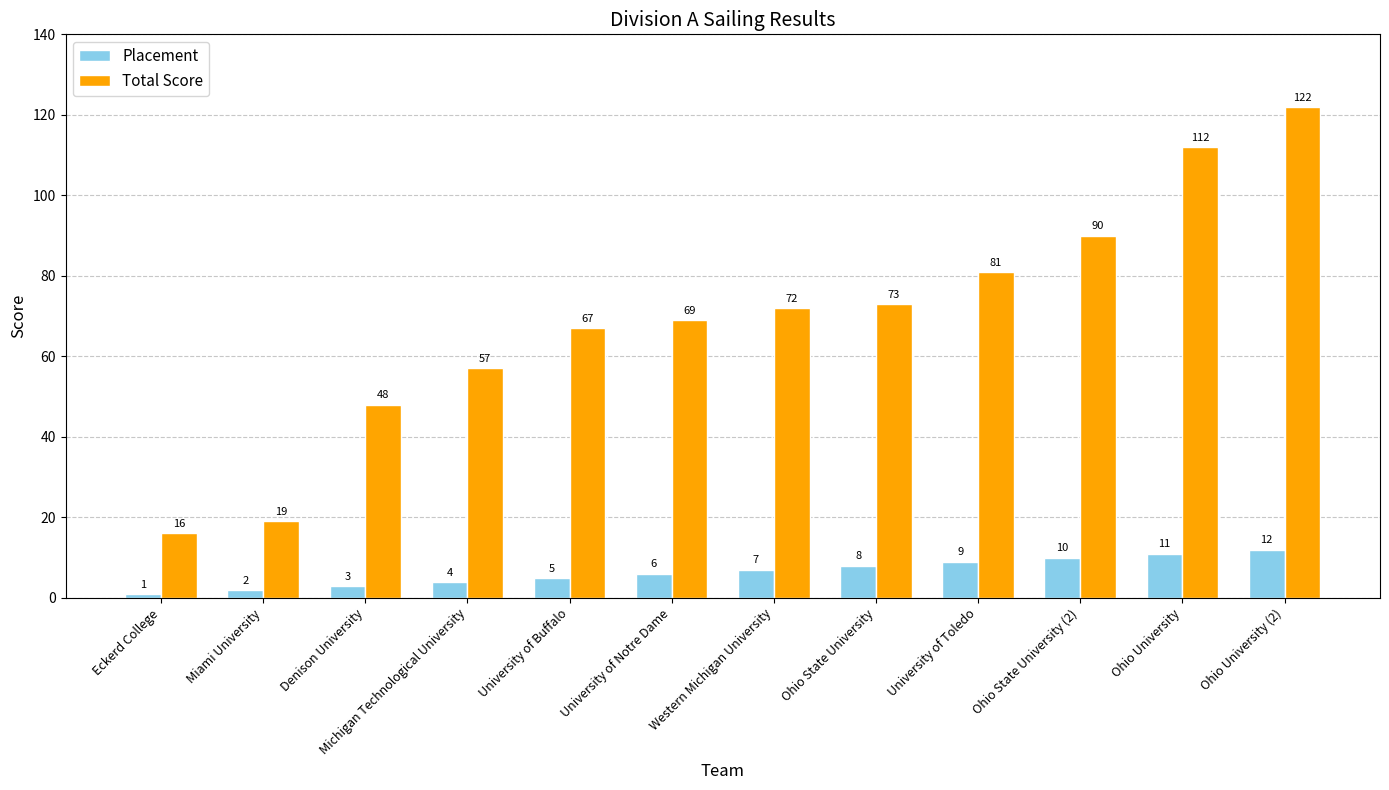

Which series has the largest range (max minus min)?

Total Score